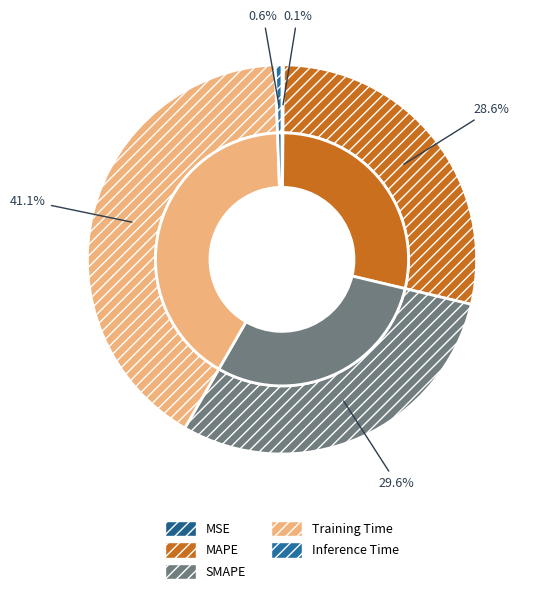

To the nearest percent, what percentage of the pie is MAPE?

29%